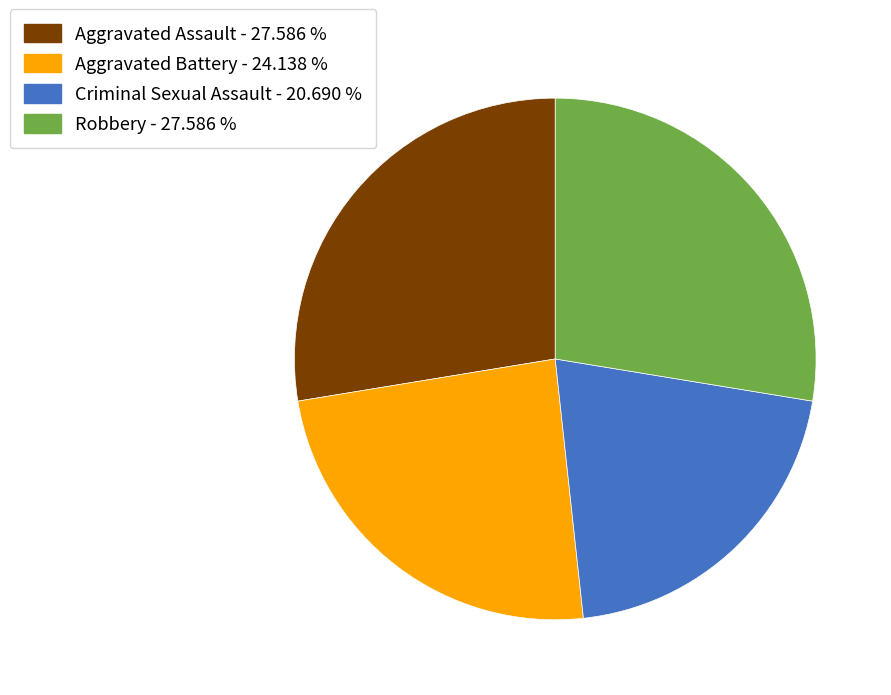

Is there any slice that represents more than half of the pie?

No